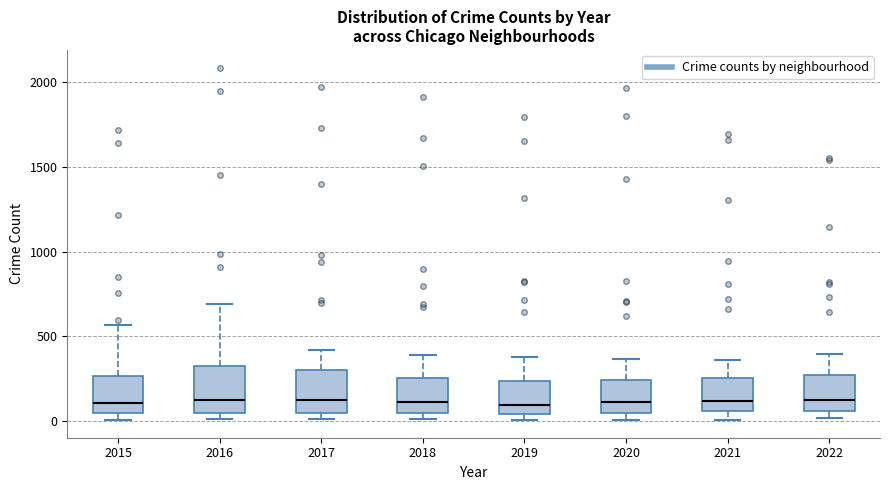

Where is the upper edge of the box at x = 2015 on the y-axis? The values are not printed on the chart, so give them approximately, as read against the axis.

250